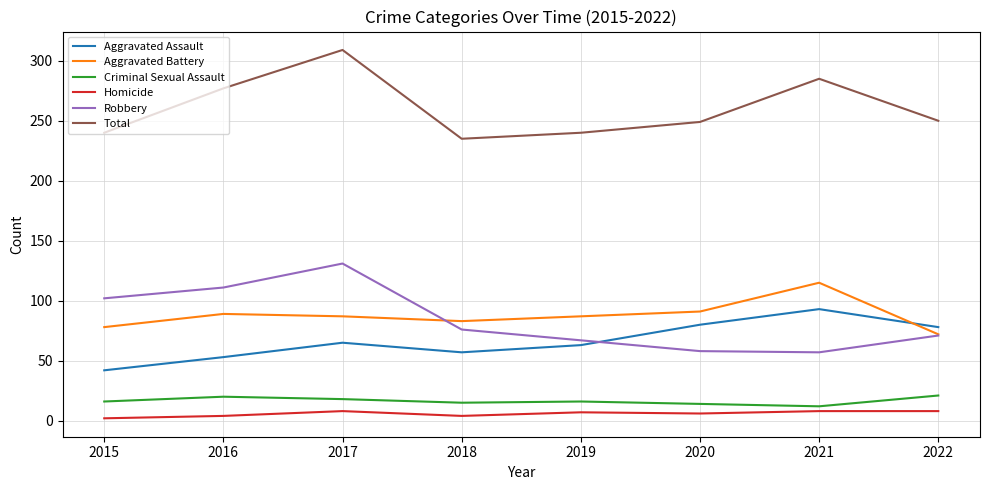

Rank the series by their maximum value, from lowest to highest.

Homicide, Criminal Sexual Assault, Aggravated Assault, Aggravated Battery, Robbery, Total